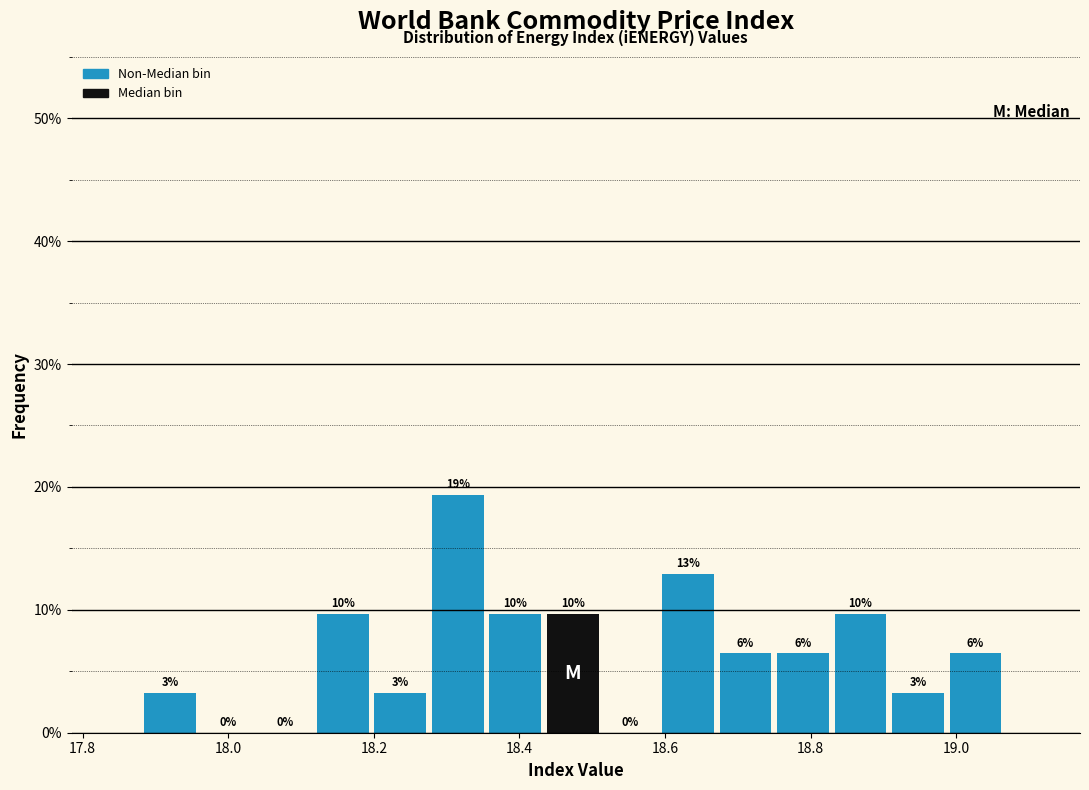

Read against the x-axis, roughly where is the centre of the tallest bar?

18.32